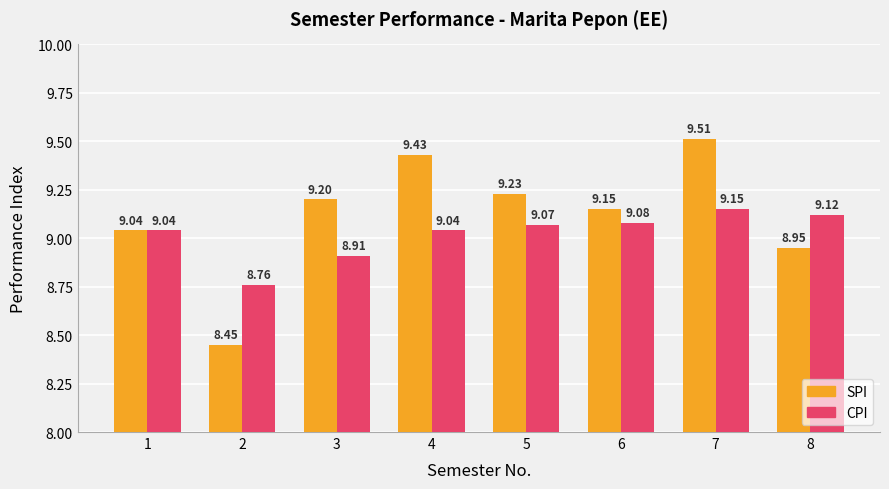

Rank the categories by SPI value from lowest to highest.

2, 8, 1, 6, 3, 5, 4, 7